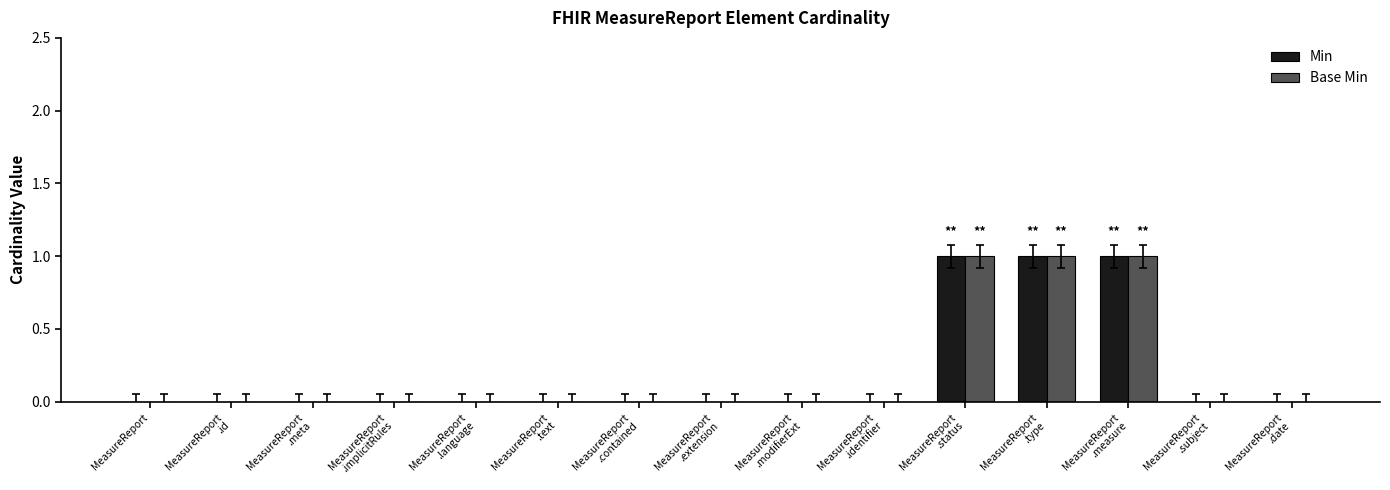

What is the greatest value displayed?

1